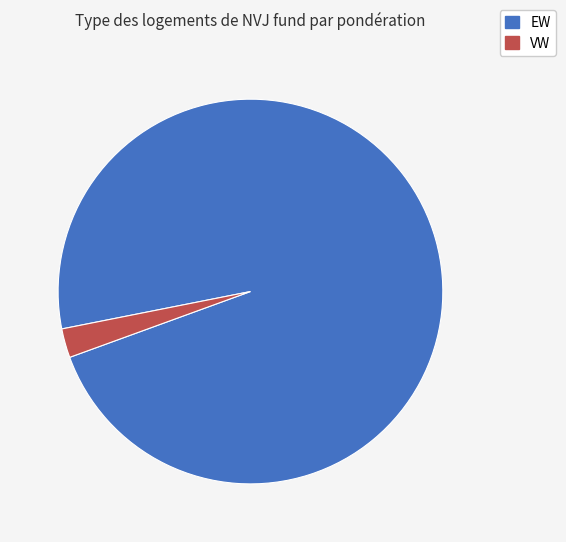

Does any single category account for the majority?

Yes